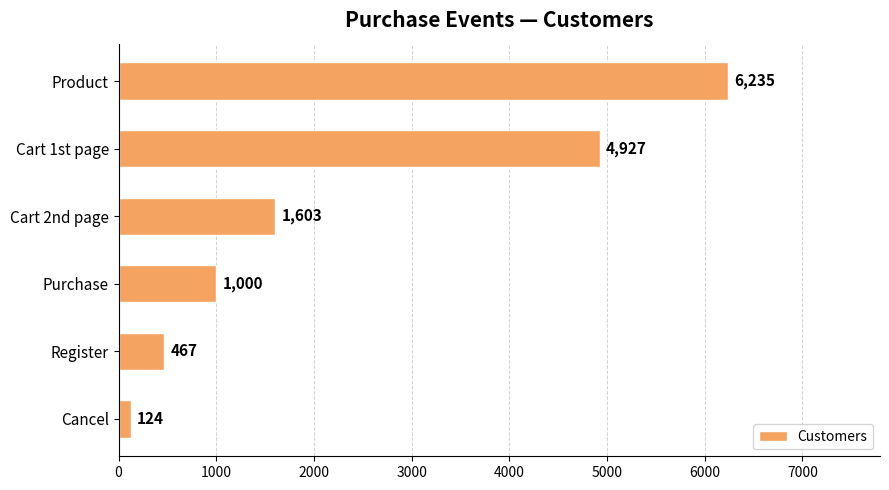

What is the approximate value at Cart 1st page, to the nearest 100?

4900